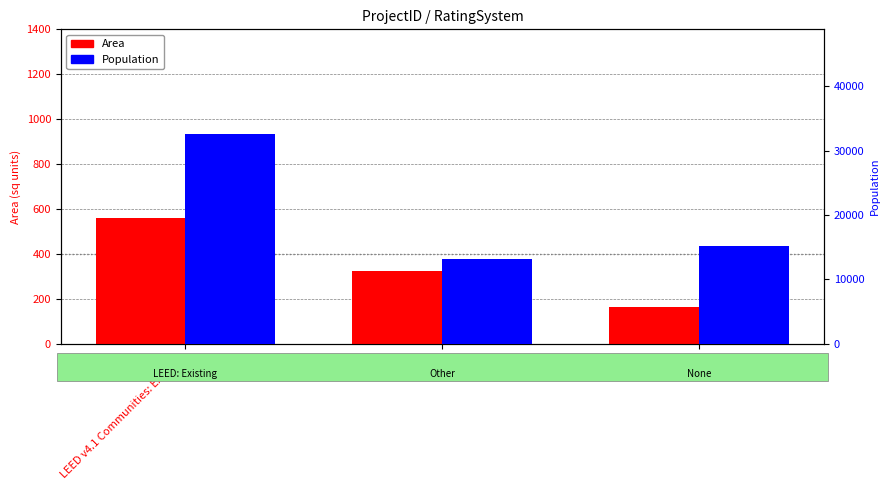

At which label is Population closest to 22869?

None